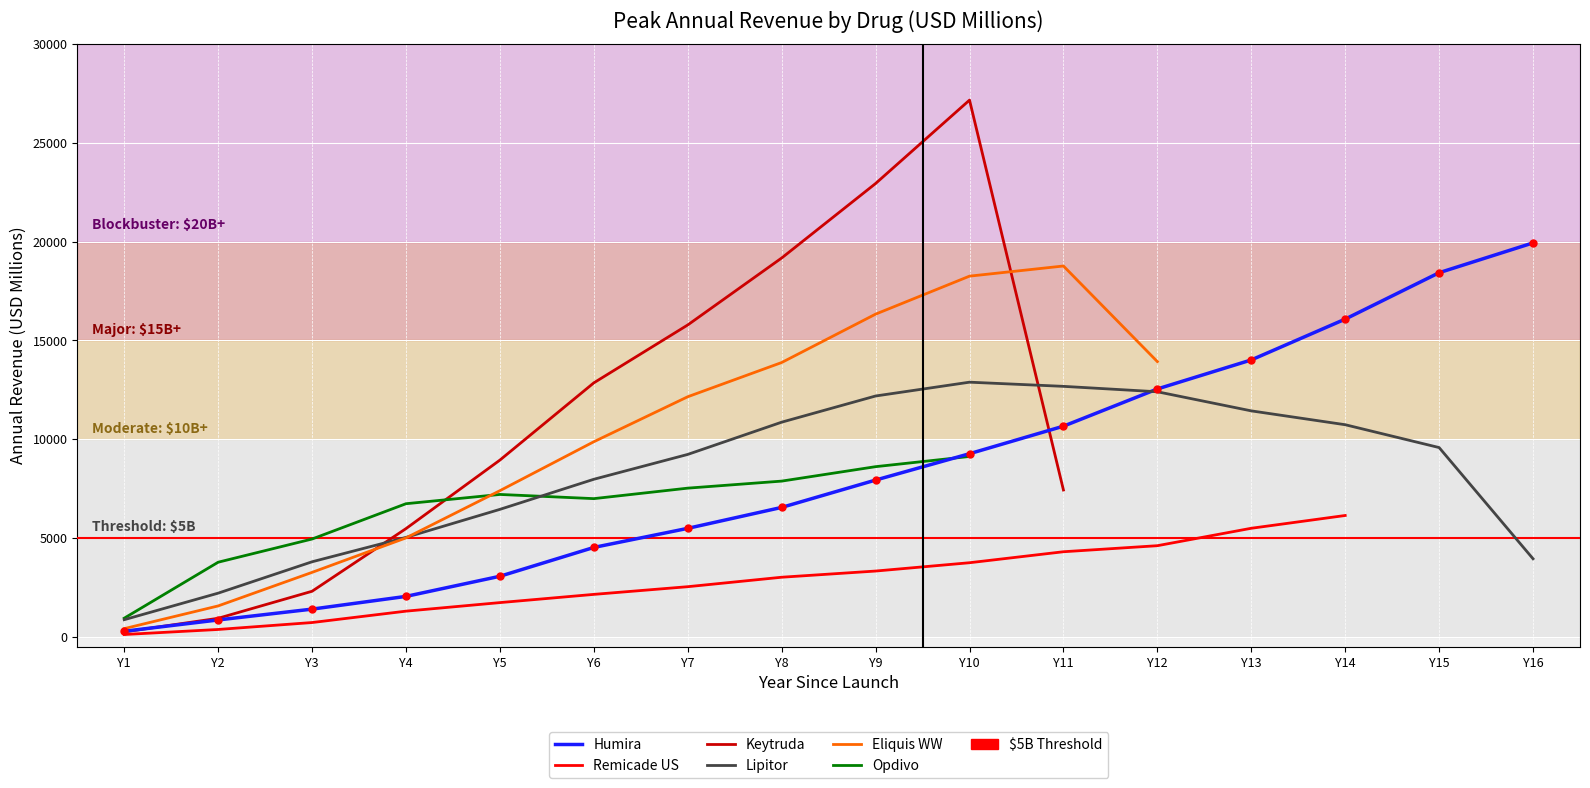

At which category is the sum across all series the highest?

Y10